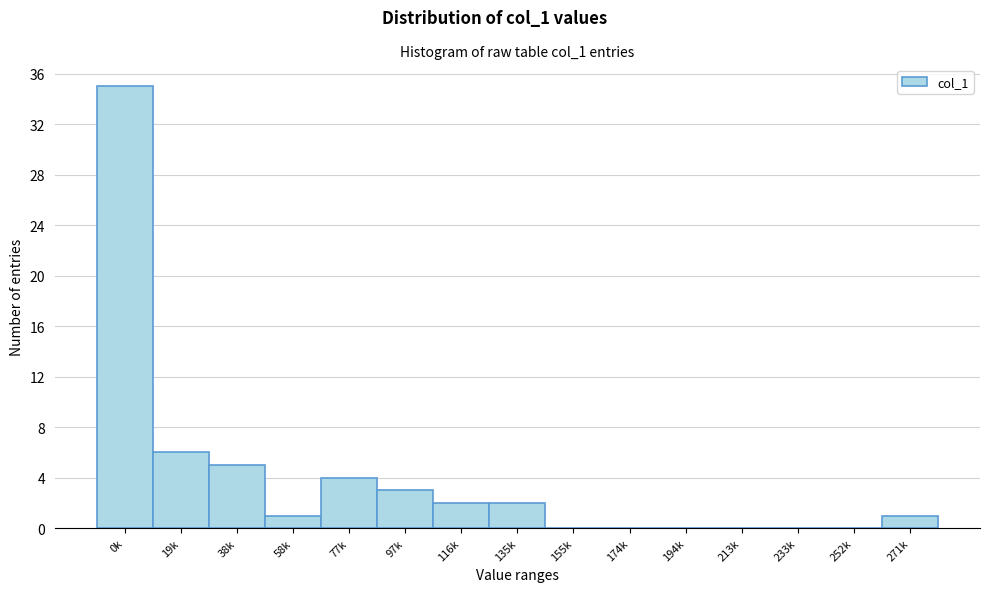

Reading left to right, what are all the values shown in this chart?

0k=35	19k=6	38k=5	58k=1	77k=4	97k=3	116k=2	135k=2	155k=0	174k=0	194k=0	213k=0	233k=0	252k=0	271k=1